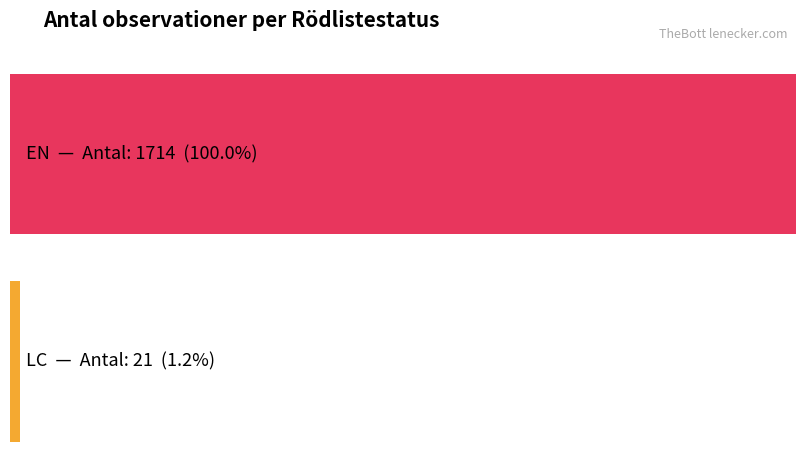

Which has a higher value, EN or EN?

EN